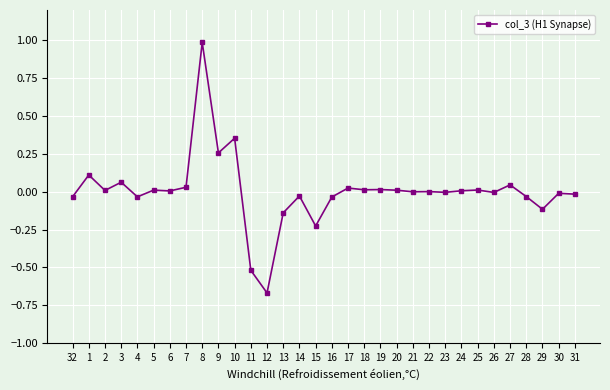

True or false: the data has more than 0 interior local peaks.

True